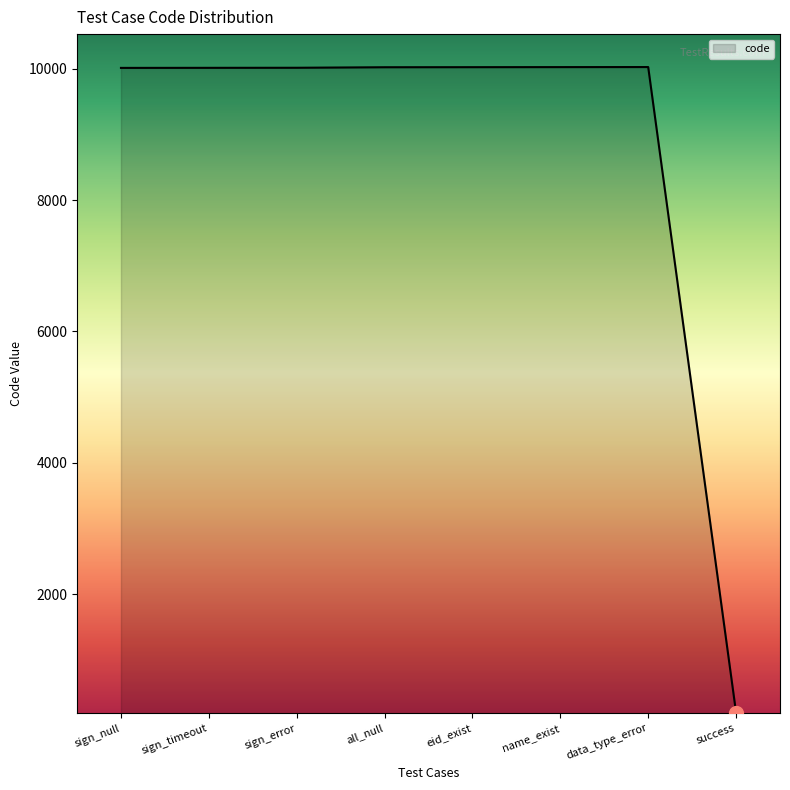

Approximately how many times larger is the value at sign_null compared to sign_timeout?

1.0